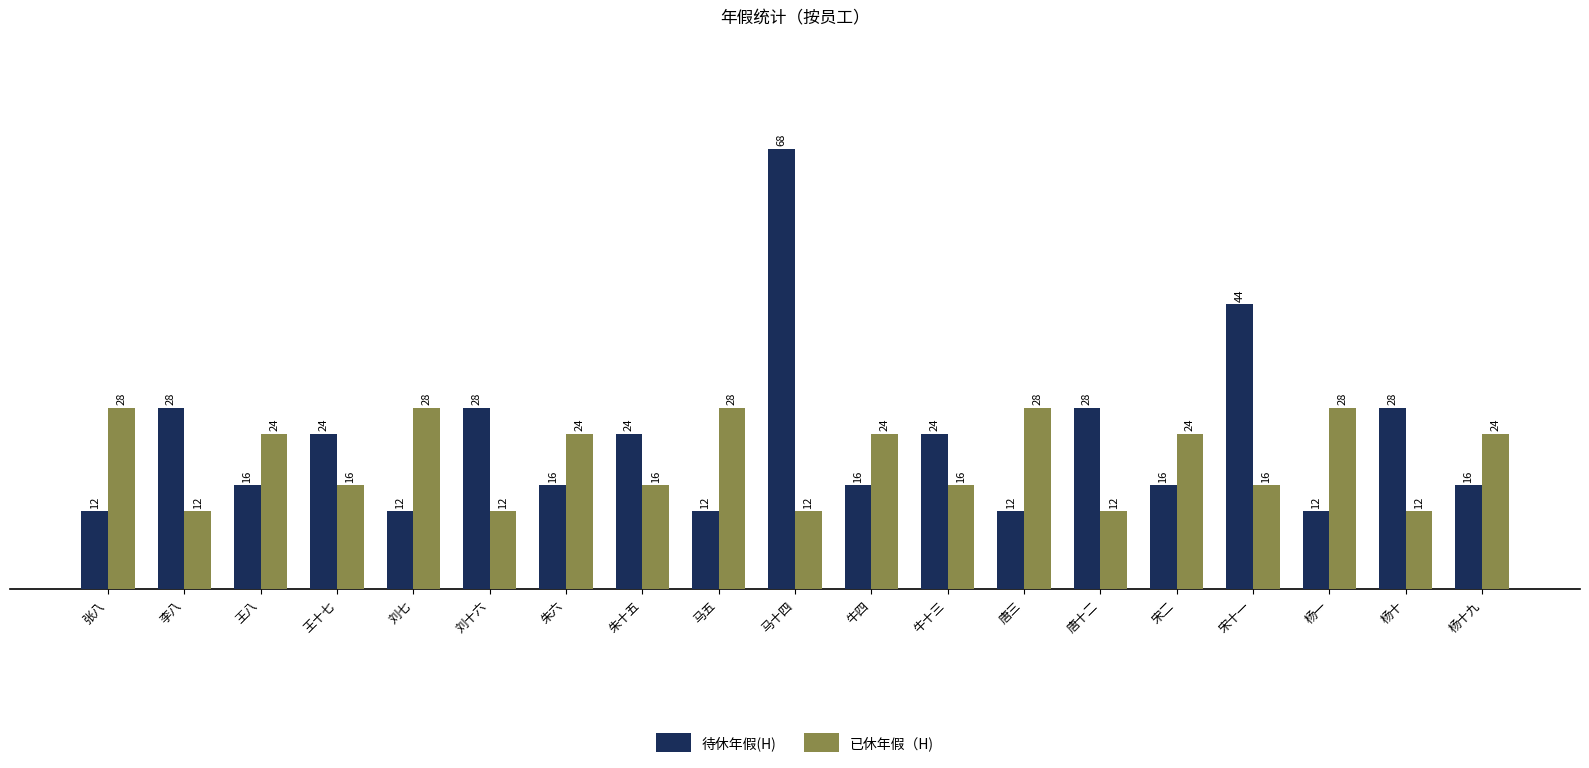

What is the sum of the 待休年假(H) values at 杨十九 and 王八?

32